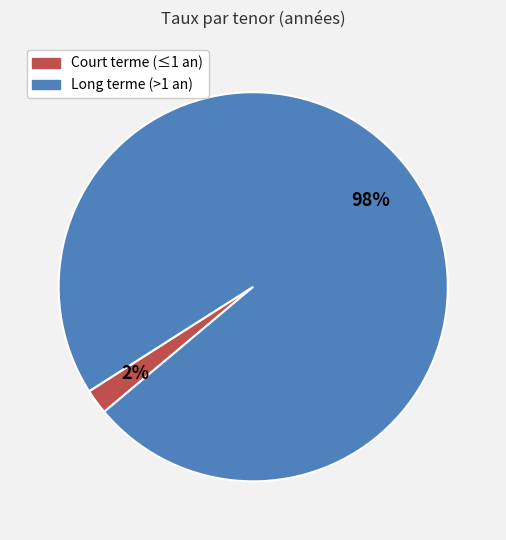

Which has a higher value, Long terme (>1 an) or Court terme (≤1 an)?

Long terme (>1 an)